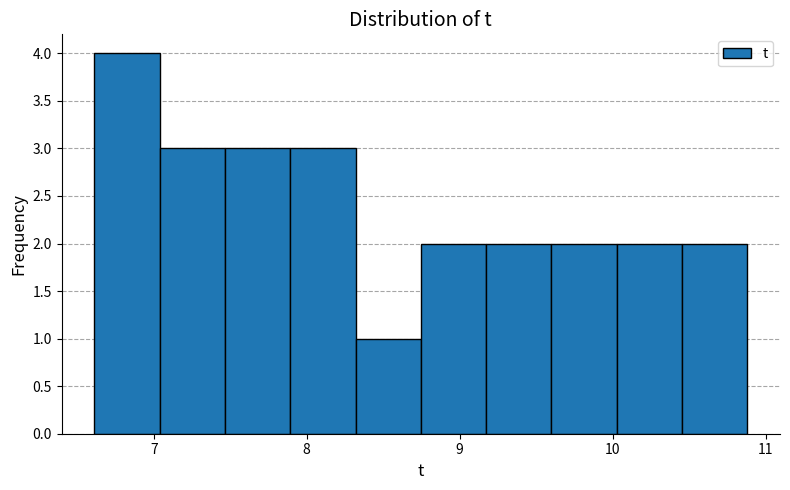

How tall is the bar that spans 7.0 to 7.5 on the x-axis? Neither the bar edges nor the heights are printed on the chart, so give them approximately, as read against the axes.

3